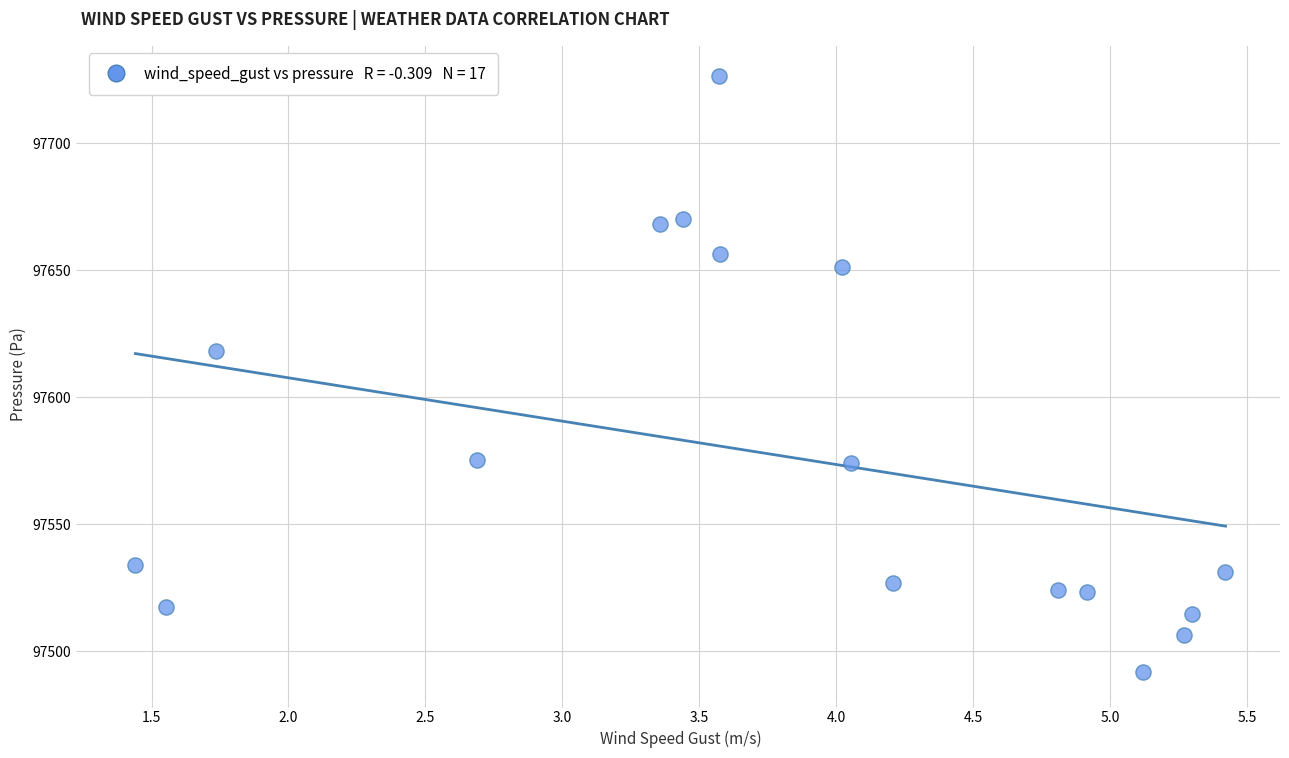

What is the range of Y values (max minus min)?

234.6